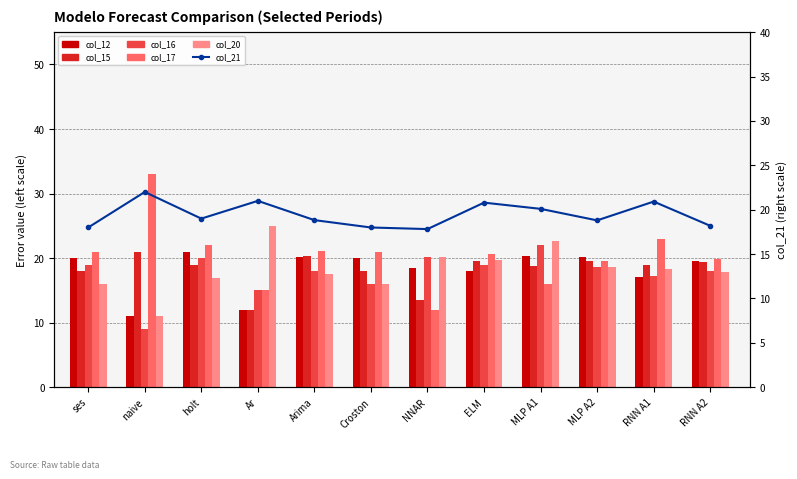

How many values in the col_20 series exceed 18?

6